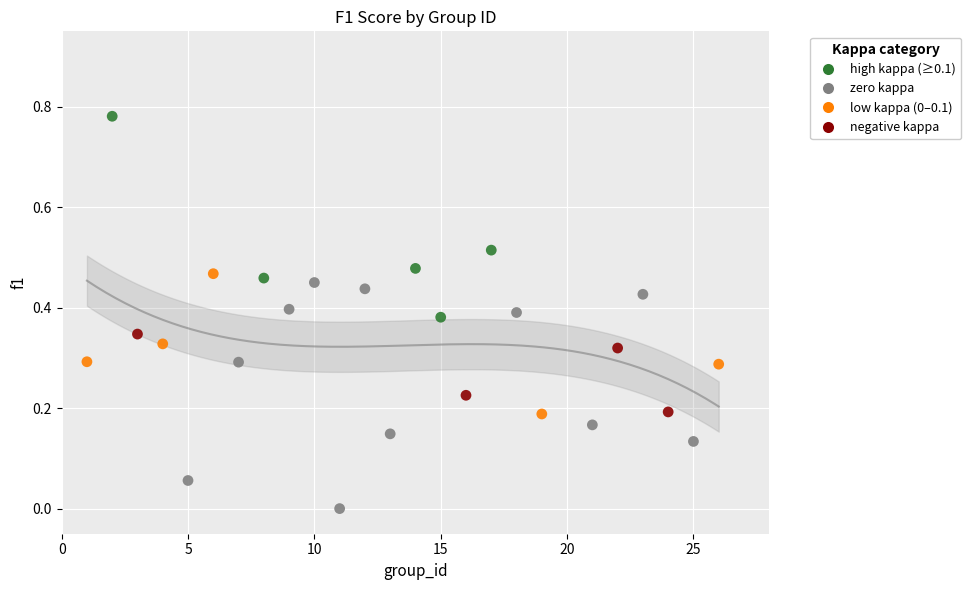

What is the range of X values (max minus min)?

25.0